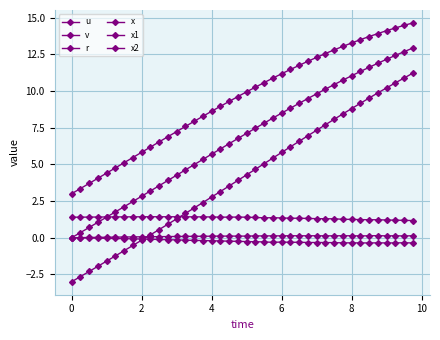

Is this an area chart (filled region under the line)?

No